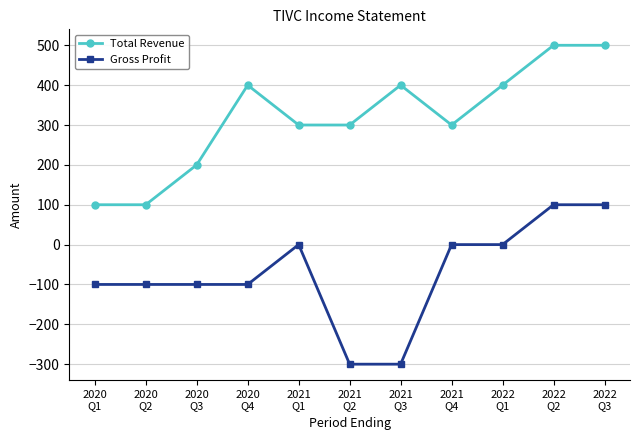

What is the total value across all series at 2022
Q1?

400